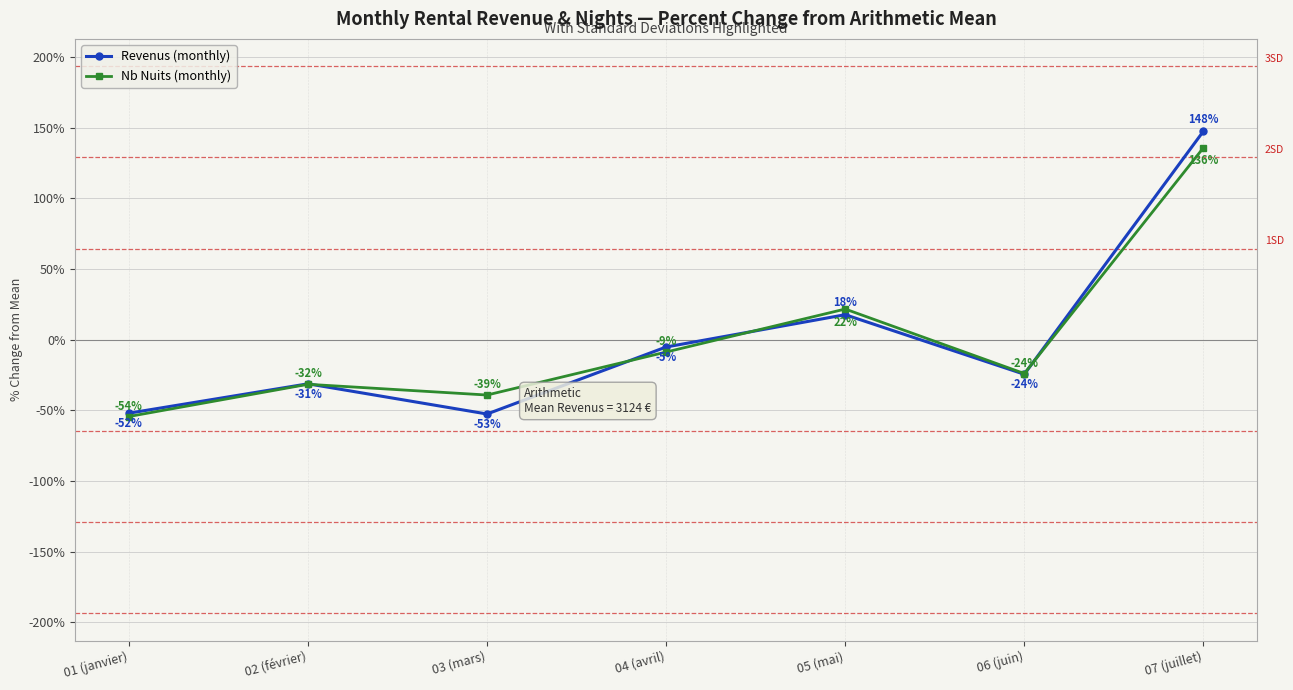

Read the Nb Nuits (monthly) value at 02 (février).

-31.5